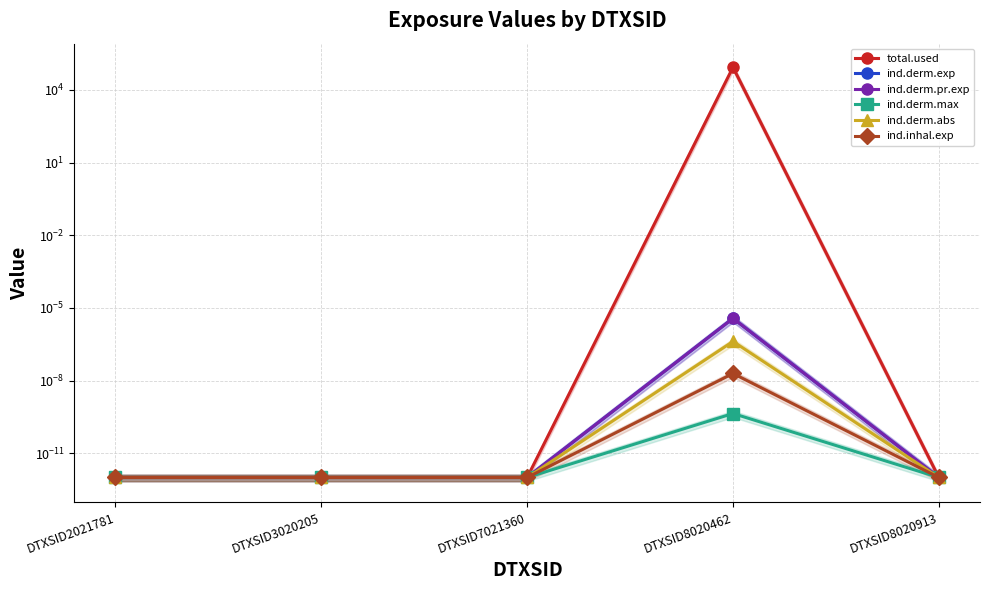

Which category has the highest value in the ind.inhal.exp series?

DTXSID8020462